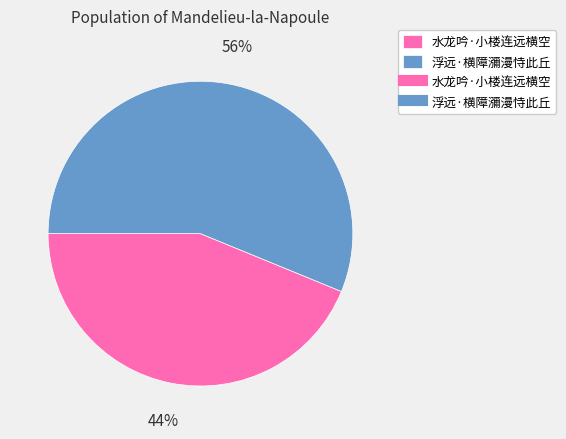

To the nearest percent, what is the average slice percentage?

50%